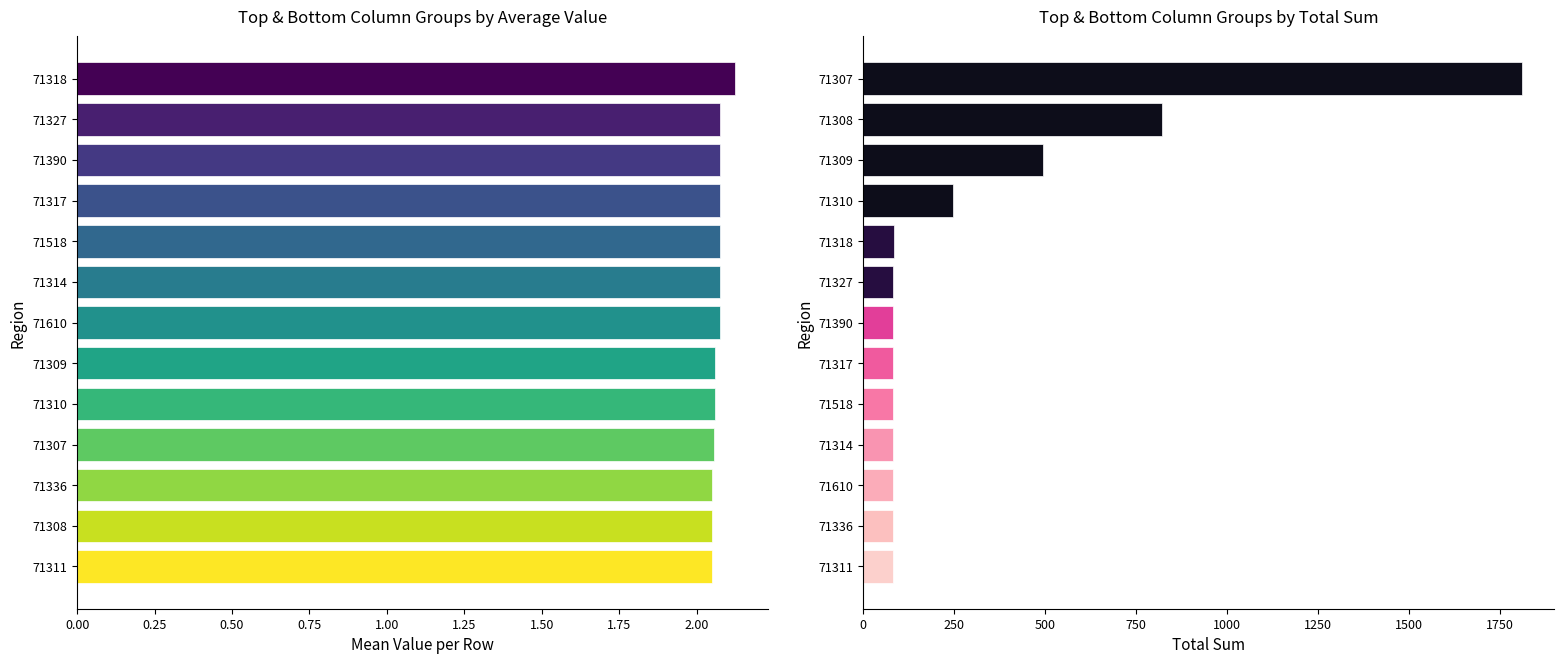

Rank the series by their average value, from lowest to highest.

Mean Value per Column Group, Total Sum per Column Group